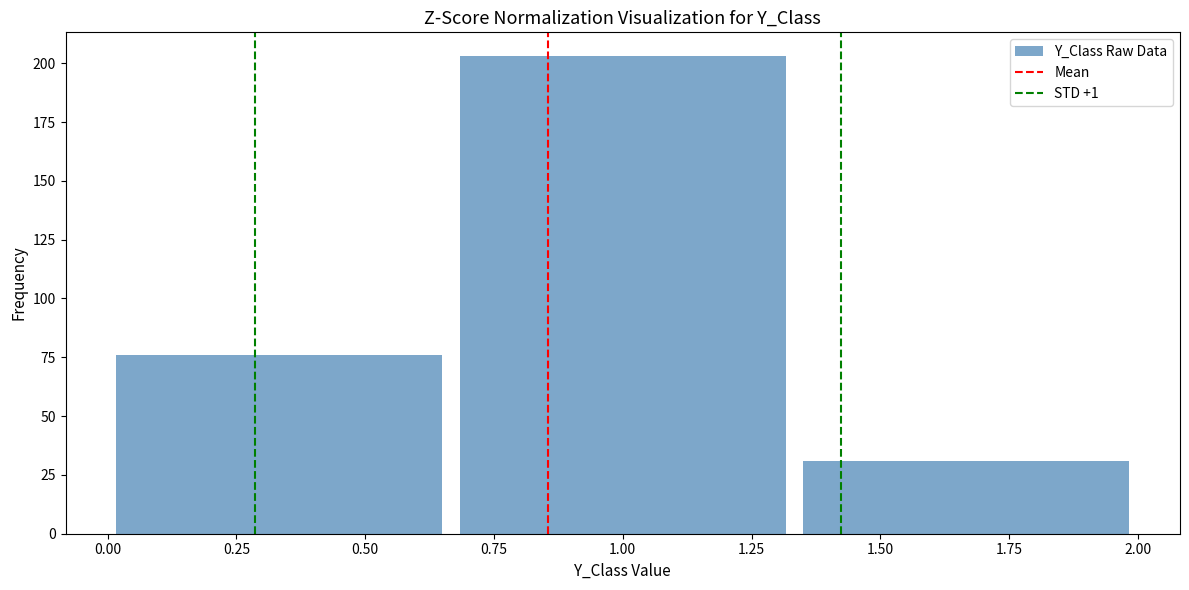

Over which range of the x-axis is the bar tallest?

0.65 to 1.35